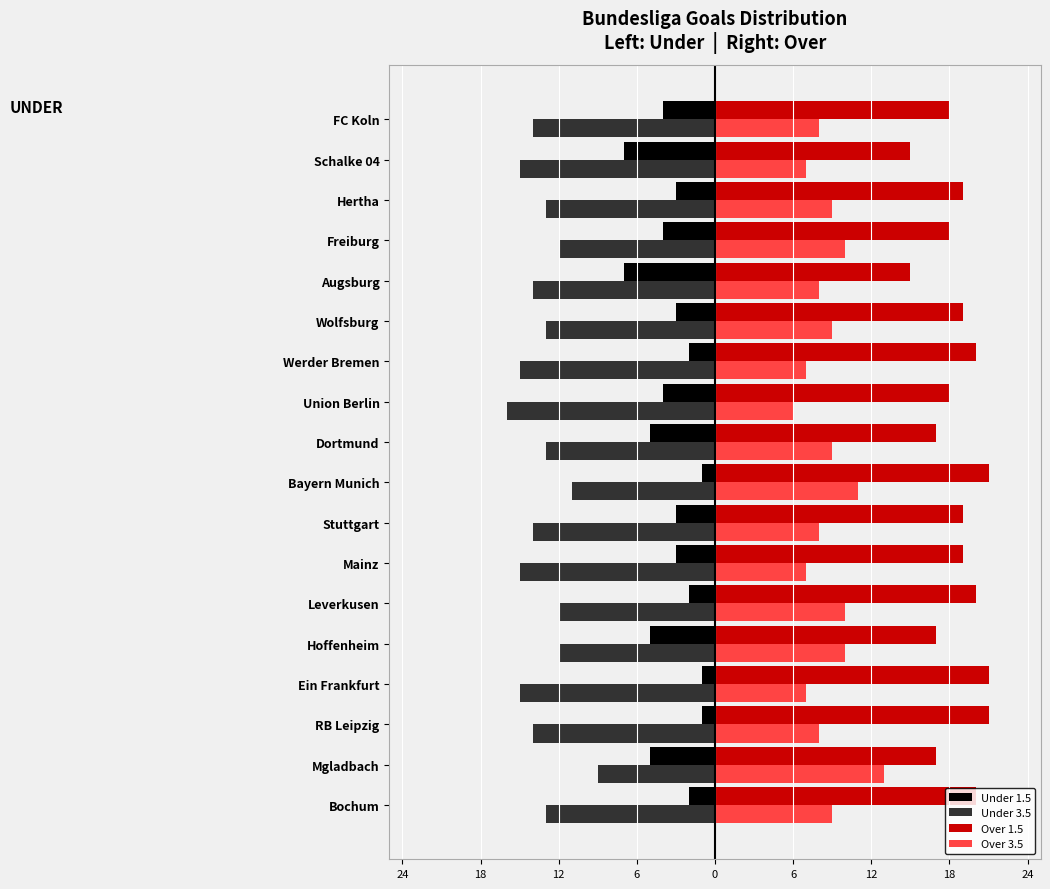

Which series has the widest spread of values?

Under 3.5